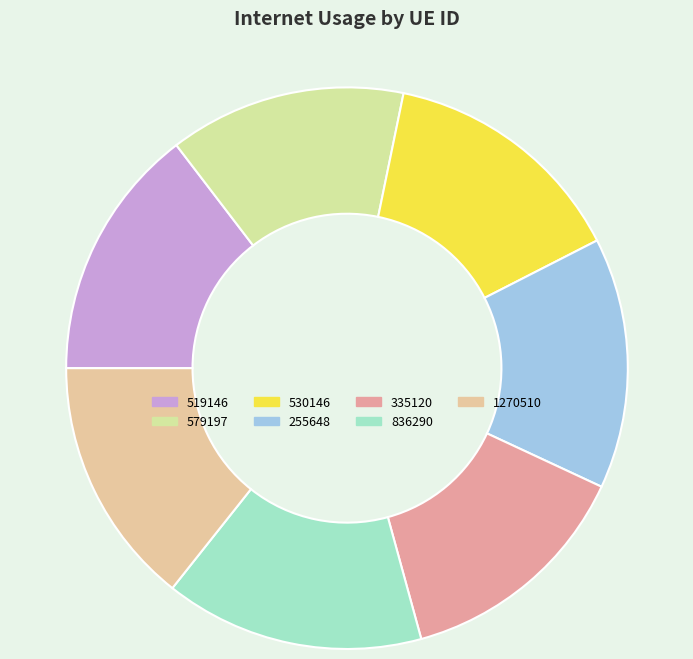

Is the sum of 1270510 and 530146 greater than half?

No